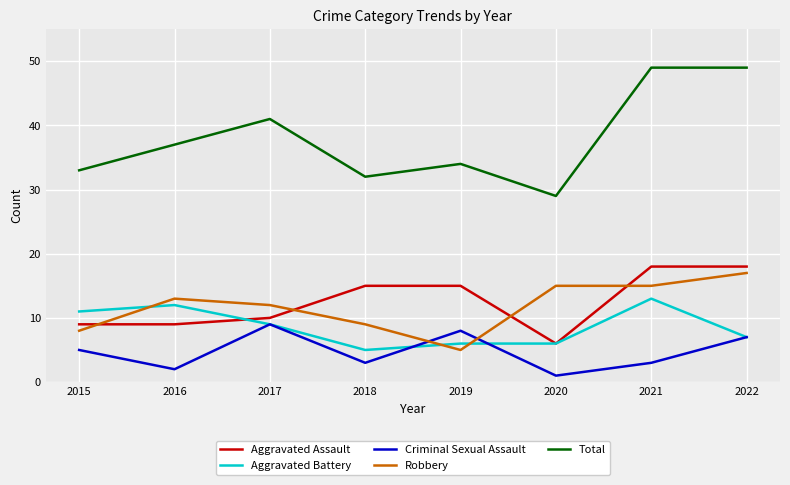

The value of Aggravated Battery at 2018 is 5. True or false?

True